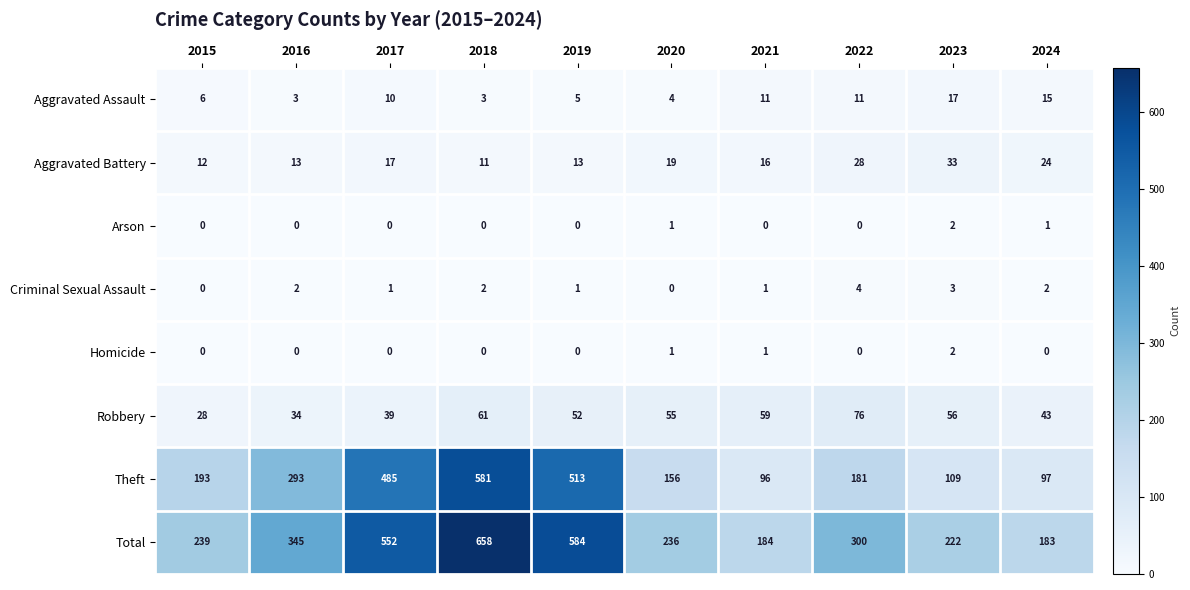

At which category is the sum across all series the highest?

2018